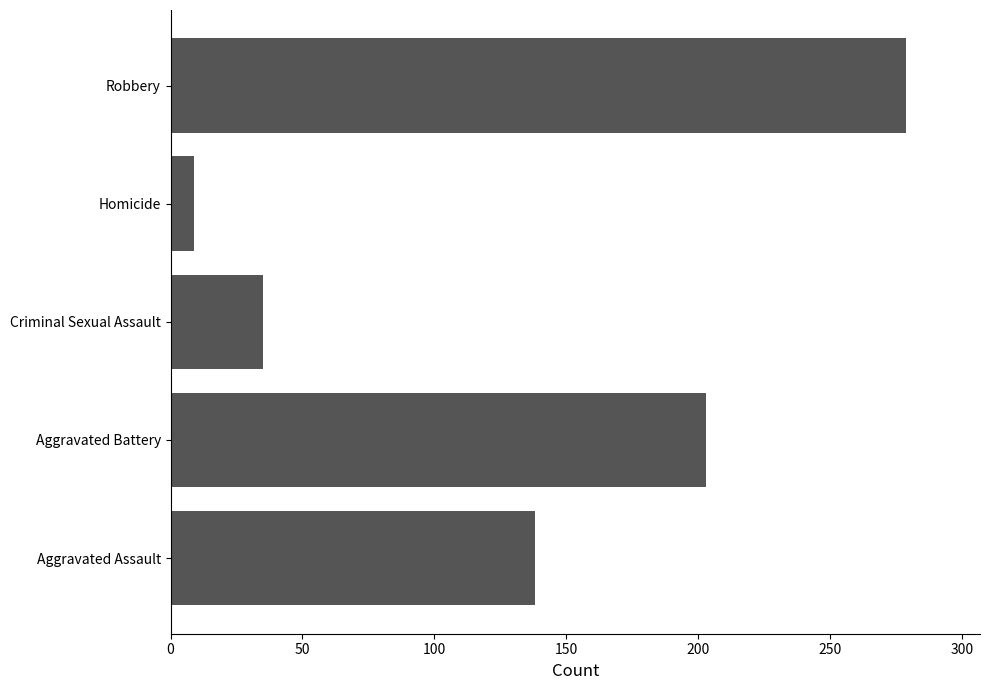

Between Robbery and Aggravated Battery, which is larger?

Robbery